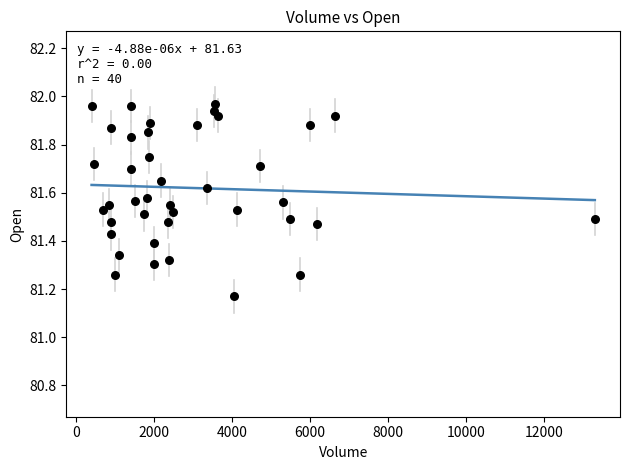

What is the range of Y values (max minus min)?

0.8